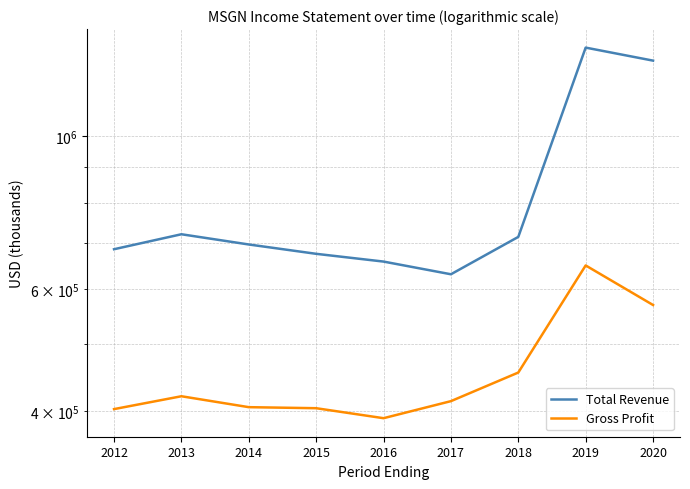

Which has a higher value, 2018 or 2014?

2018